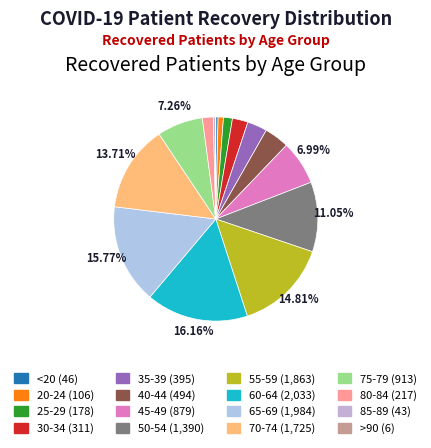

True or false: 50-54 accounts for 2% of the total.

False